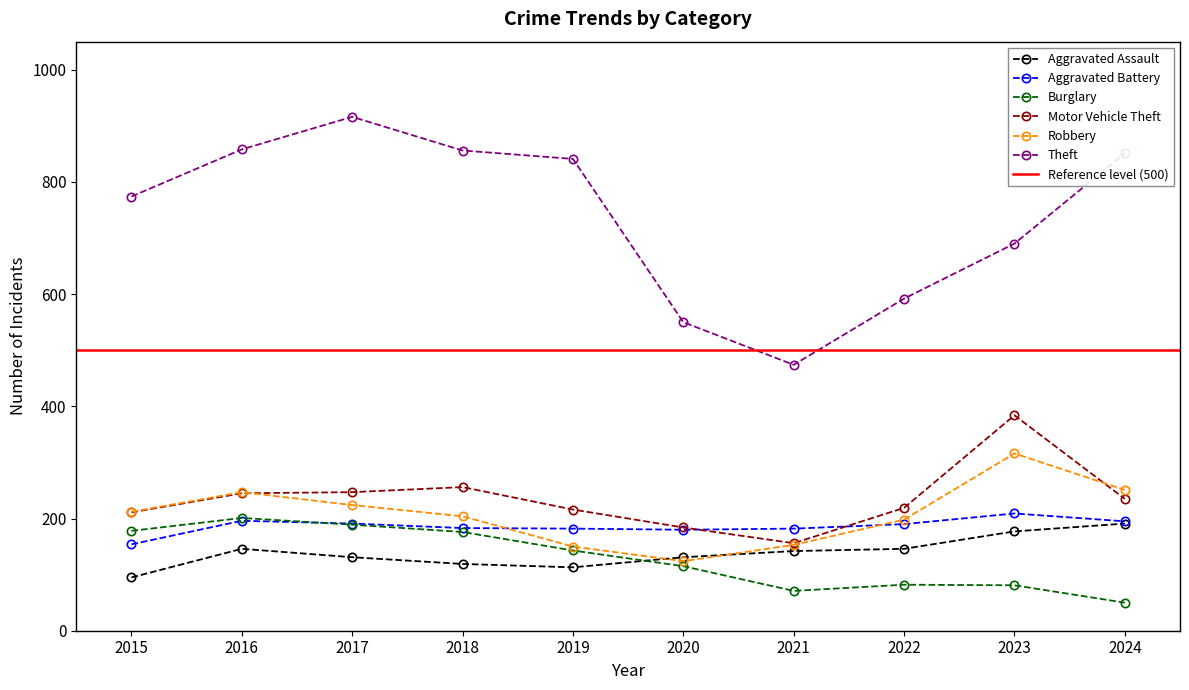

At which label does Aggravated Battery first exceed 190?

2016